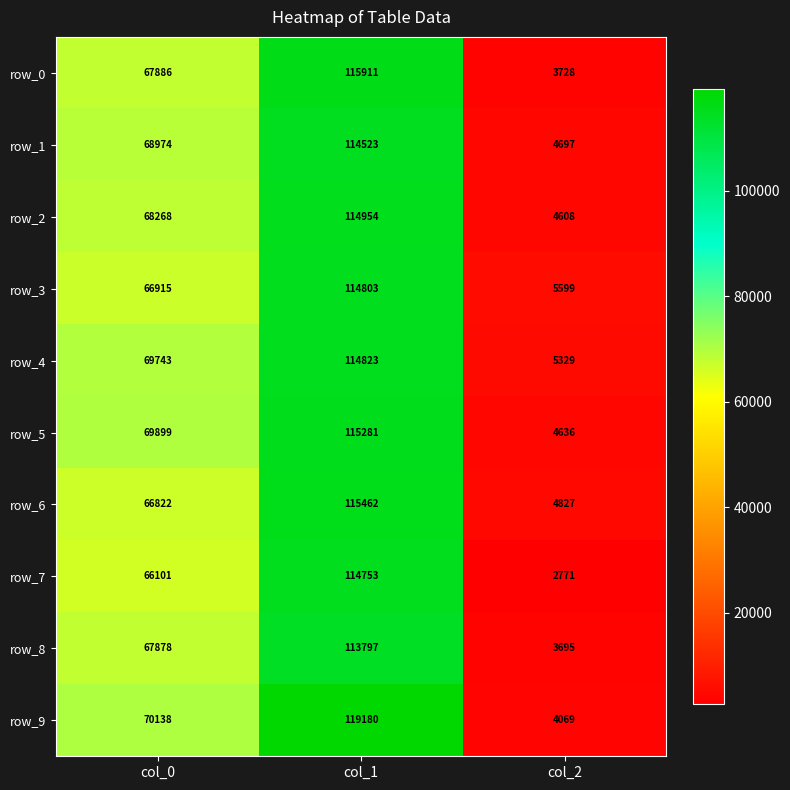

The value of row_6 at col_2 is 4827. True or false?

True